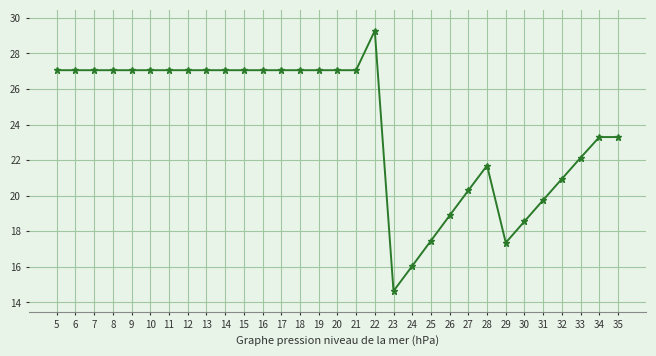

Which has a higher value, 25 or 23?

25